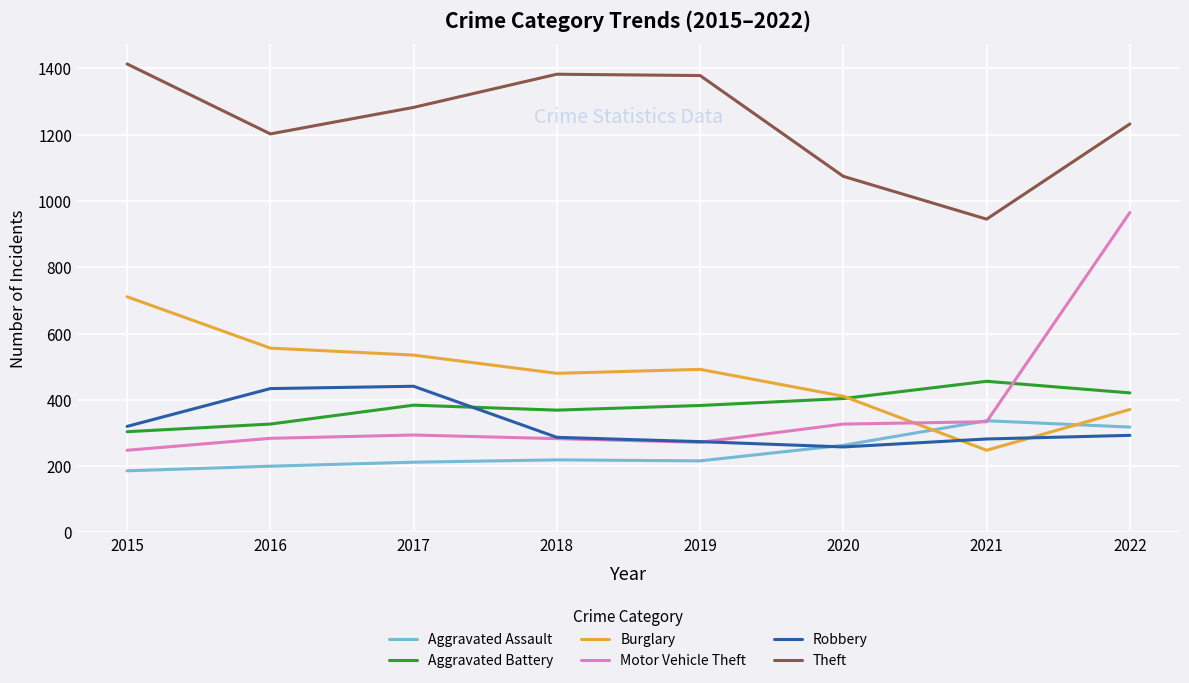

How many lines are shown in the chart?

6